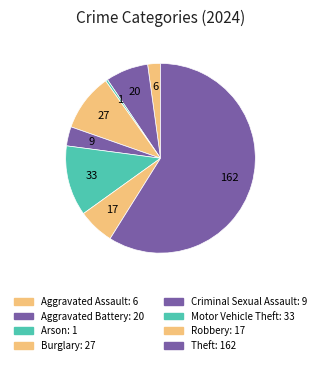

How many slices are in this pie chart?

8